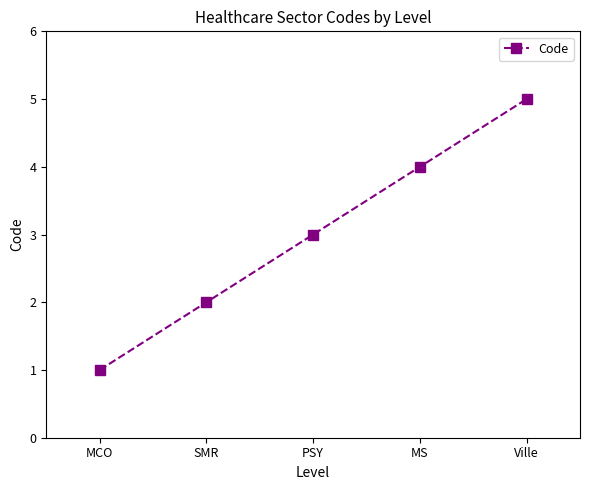

What is the change in value from SMR to Ville?

+3